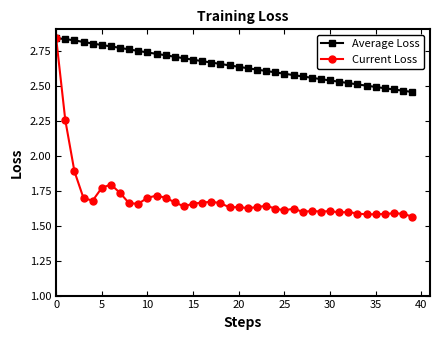

At how many categories does at least one series exceed 1?

40